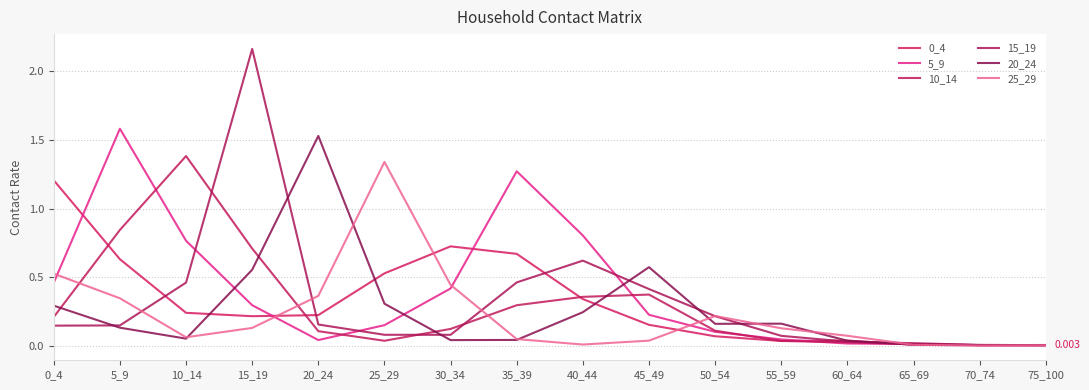

True or false: 0_4 and 20_24 intersect in this chart.

True